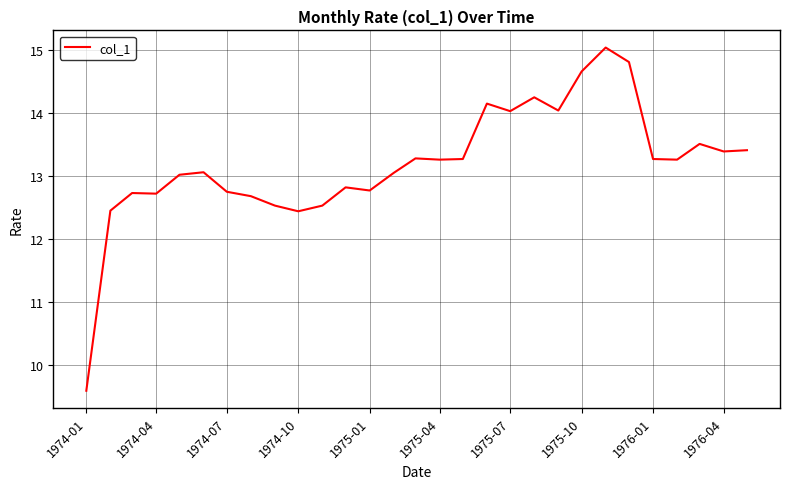

What is the minimum value shown in the chart?

9.6